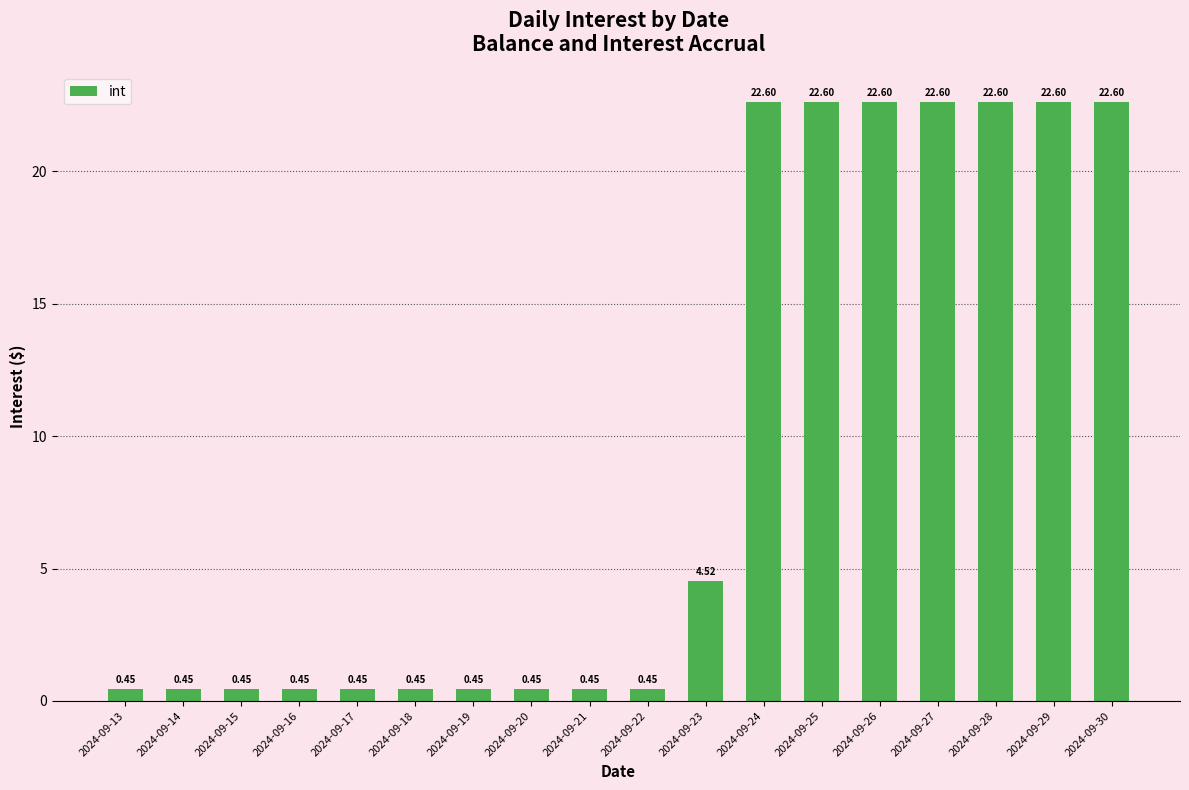

What is the difference between the second highest and minimum values?

22.2